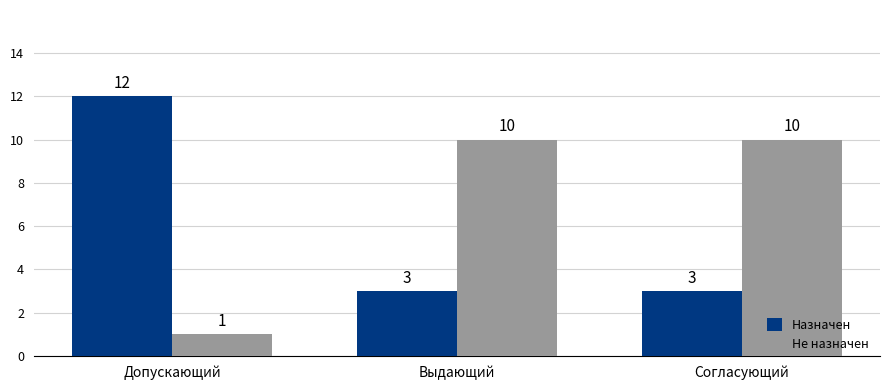

Does the chart contain stacked bars?

No